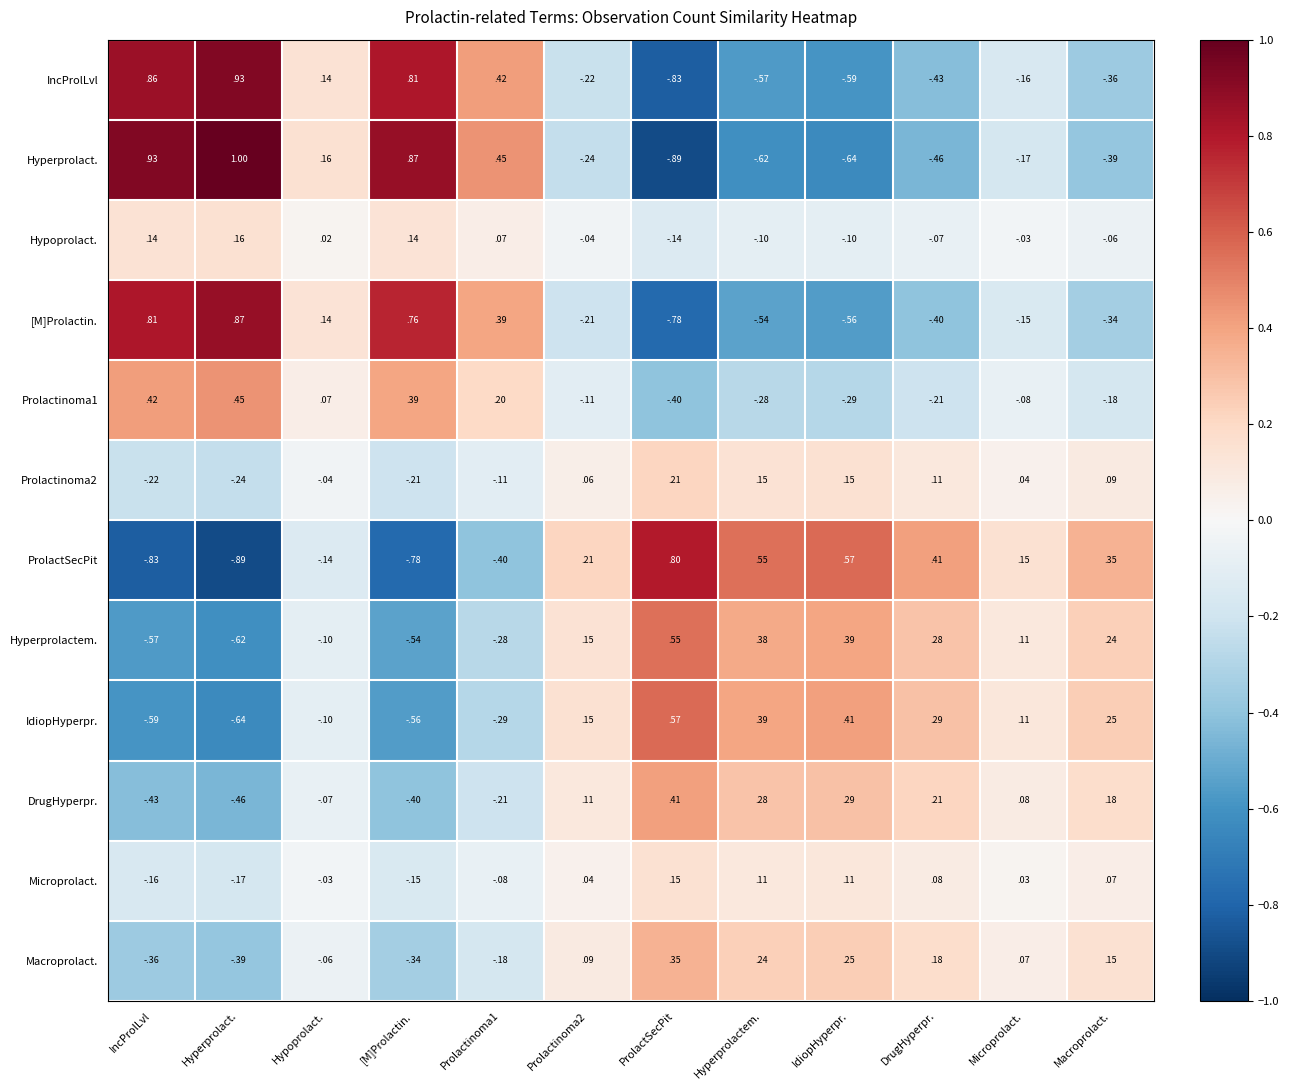

Which category has the highest value across all series?

Hyperprolact.